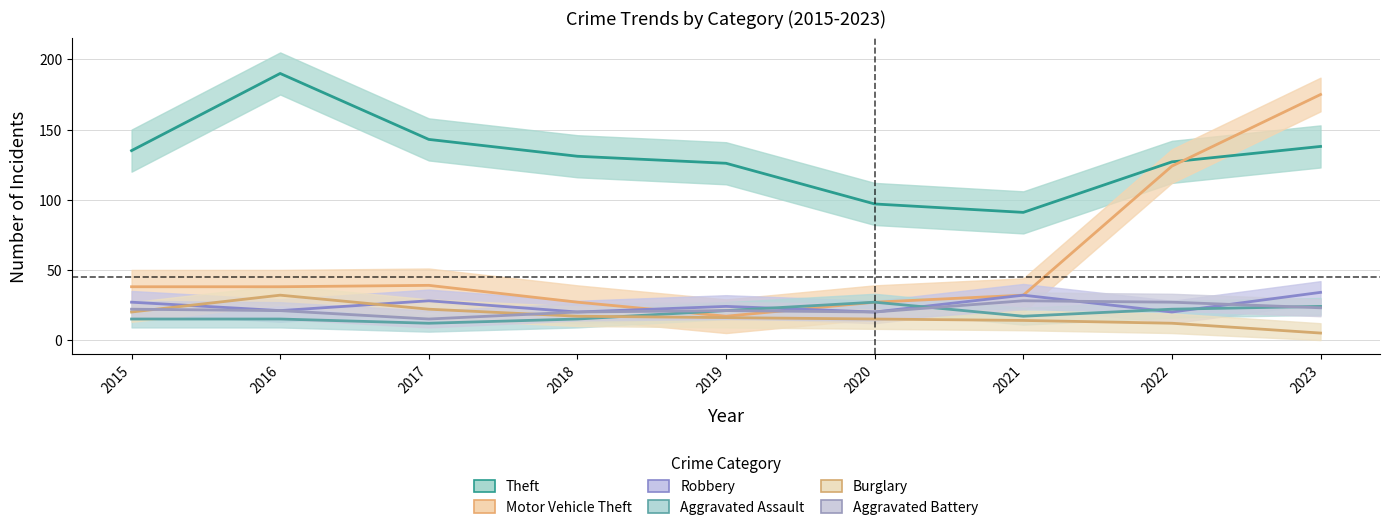

True or false: Robbery has a value of 24 at 2019.

True